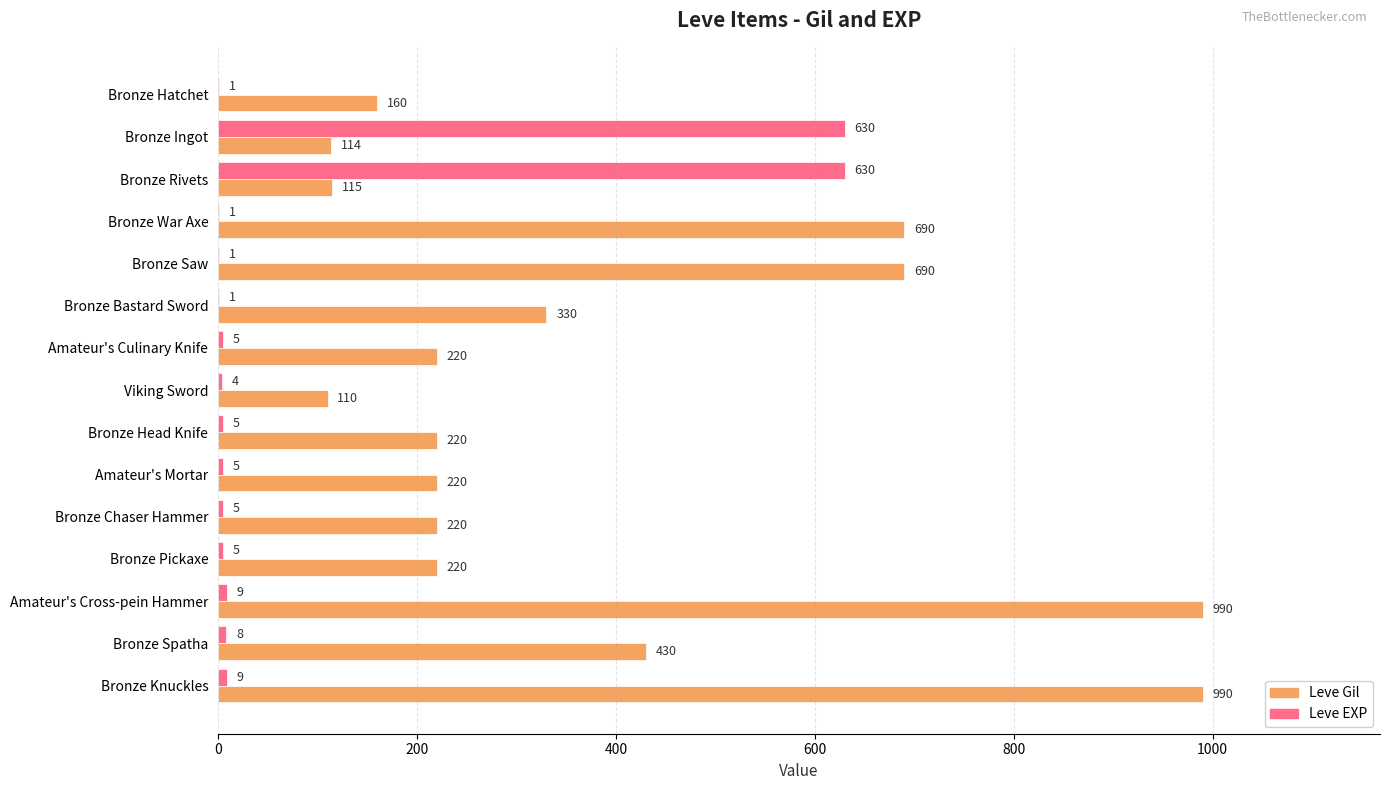

Which series has the largest total across all categories?

Leve Gil